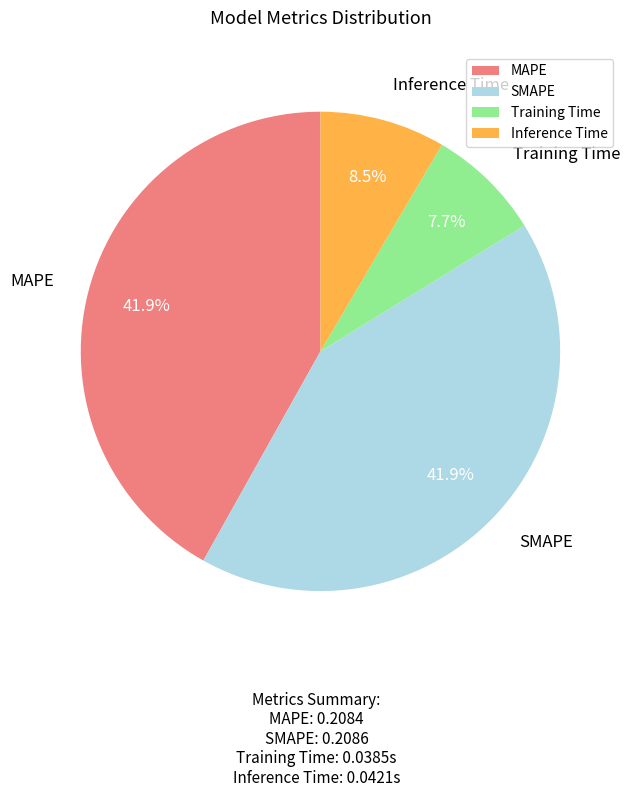

Is it true that MAPE is 51% of the pie?

False